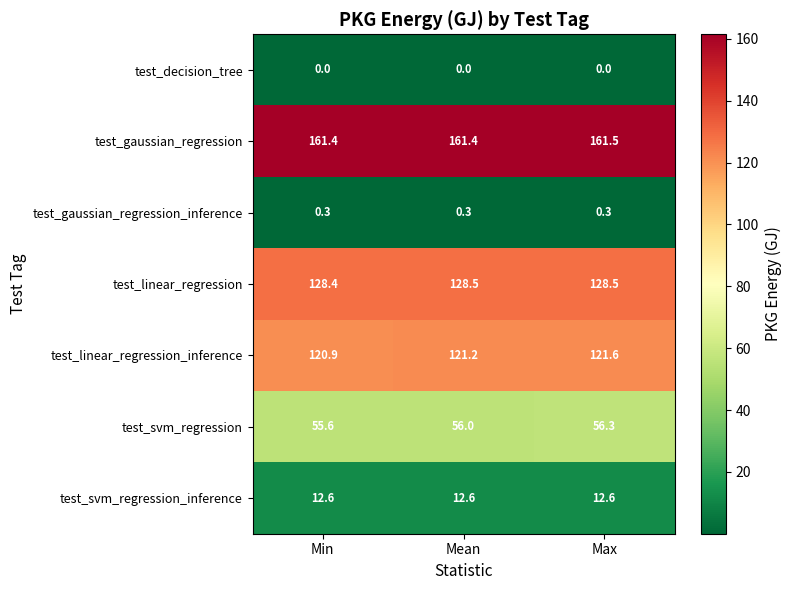

What is the sum of the test_gaussian_regression values at Mean and Min?

322.8